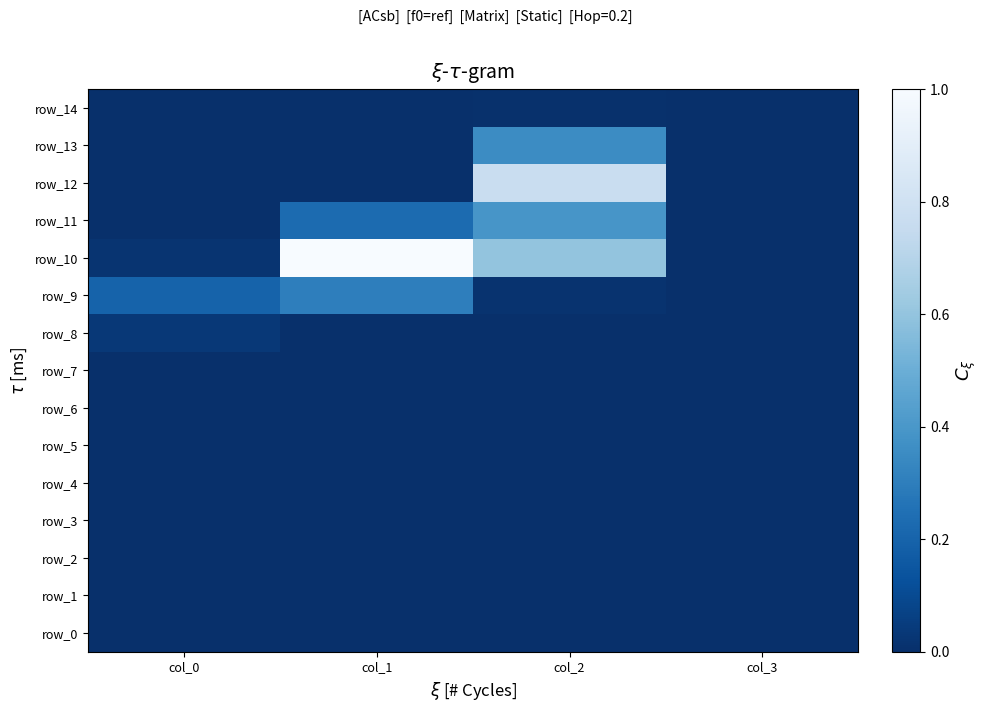

How many data points in row_10 are above 0?

3